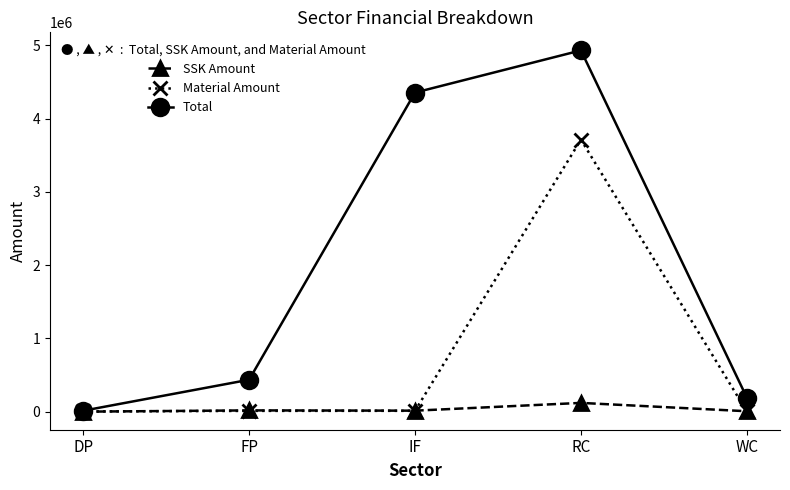

What is the label of the 4th point from the left?

RC